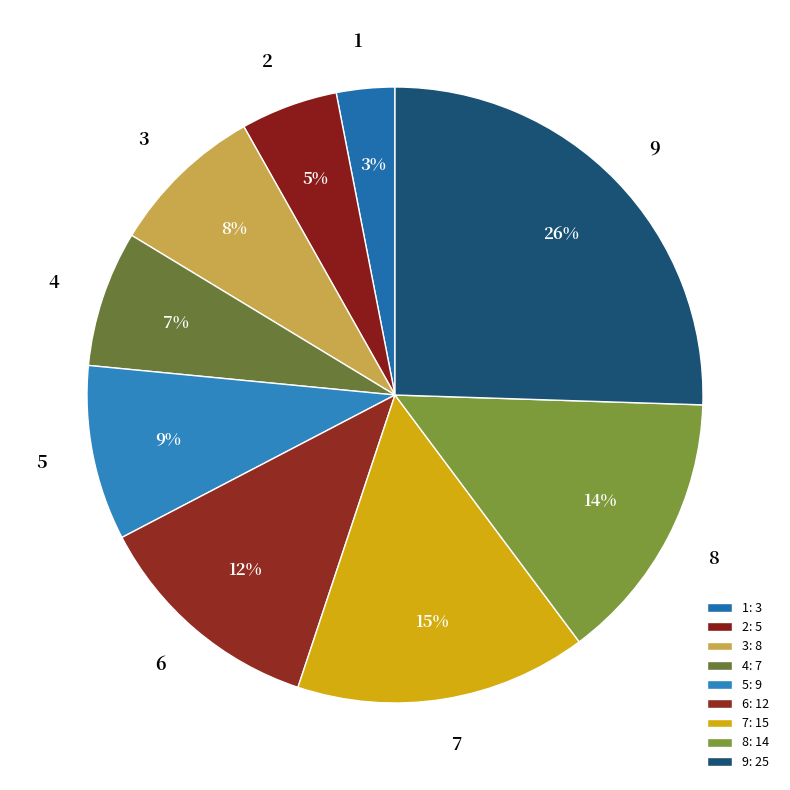

To the nearest percent, what portion does 1 represent?

3%